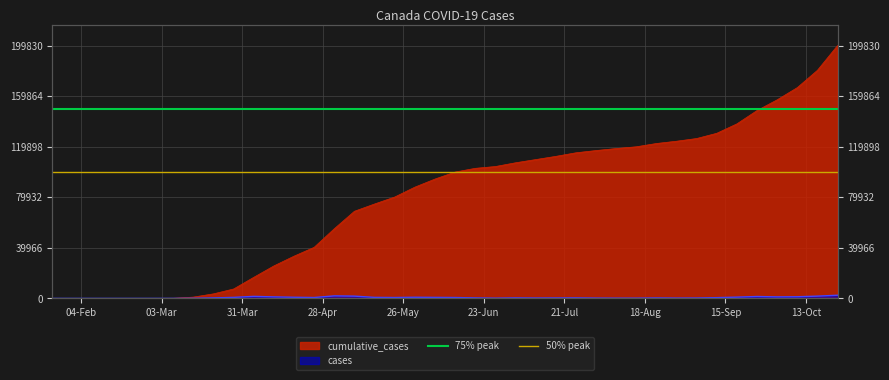

What is the lowest value of the 50% peak series?

99915.0